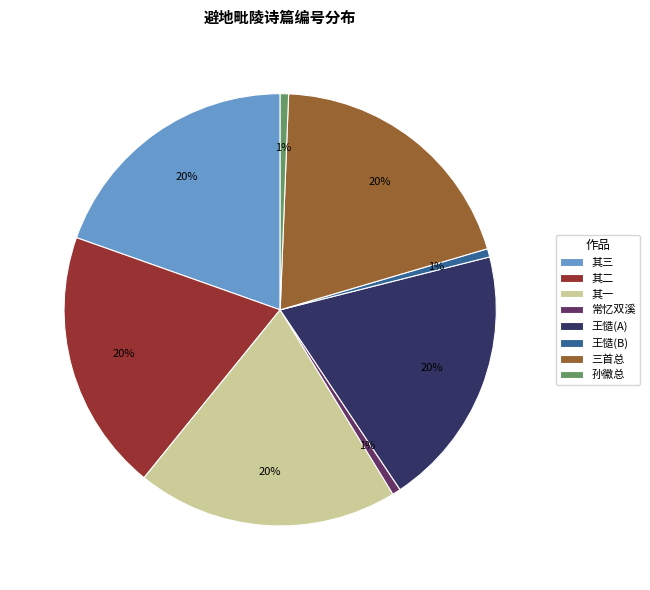

Is it true that 其三 is 20% of the pie?

True